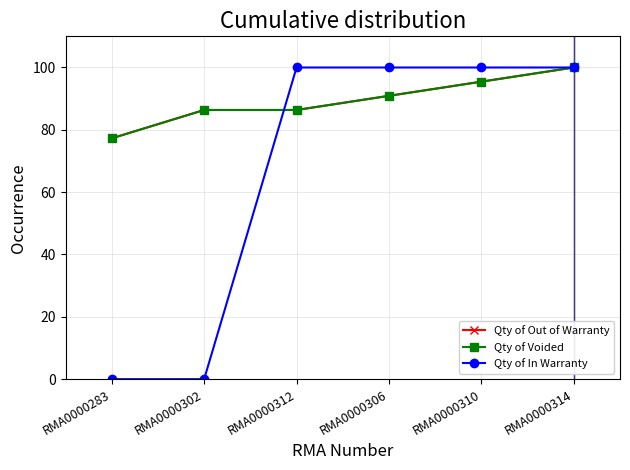

At which category does the chart reach its peak across all series?

RMA0000314